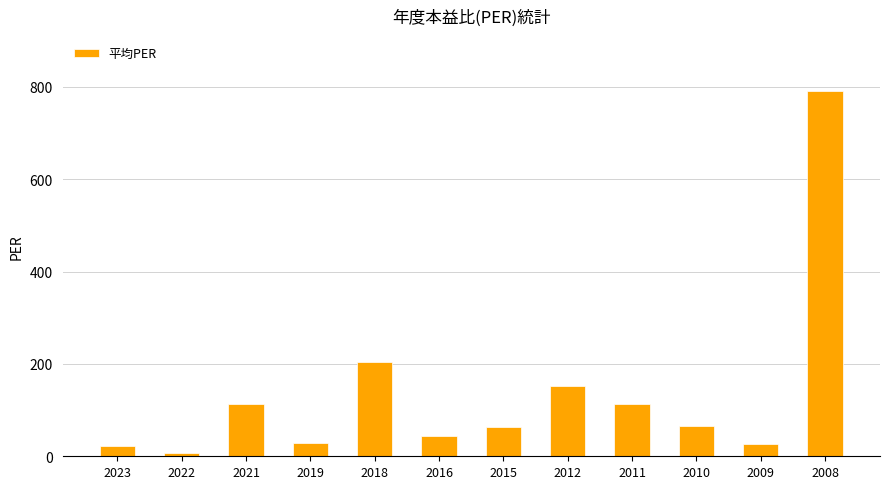

Which category has the lowest value across all series?

2022